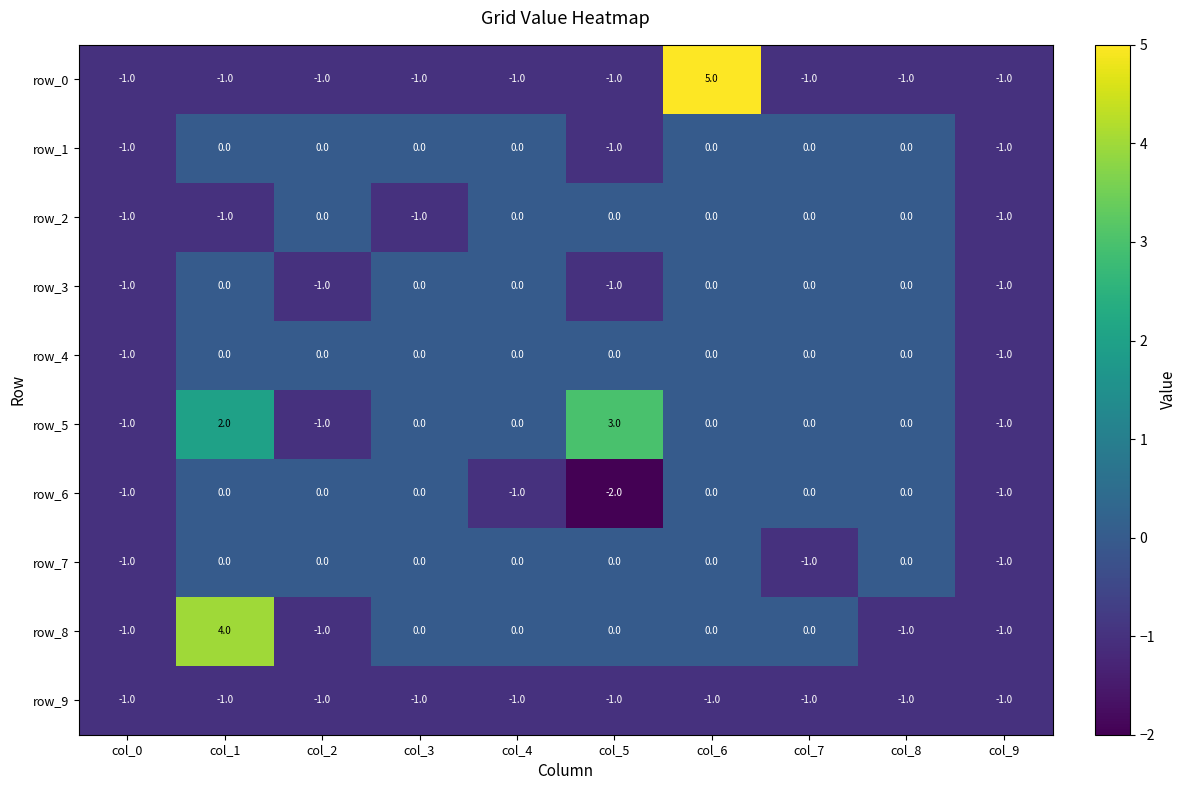

Which series has the largest total across all categories?

row_5